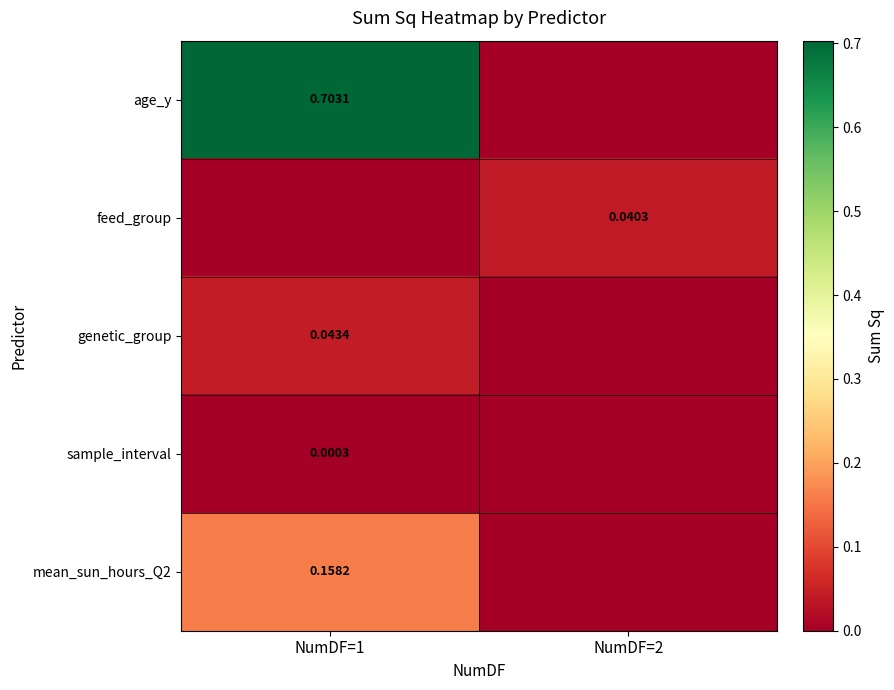

Which has a higher value, NumDF=1 or NumDF=2?

NumDF=1